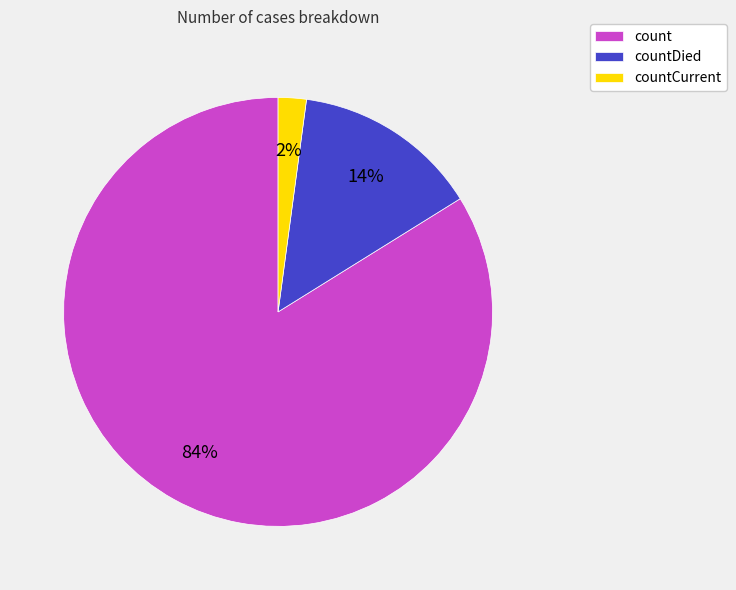

Approximately how many times larger is the value at count compared to countDied?

6.0